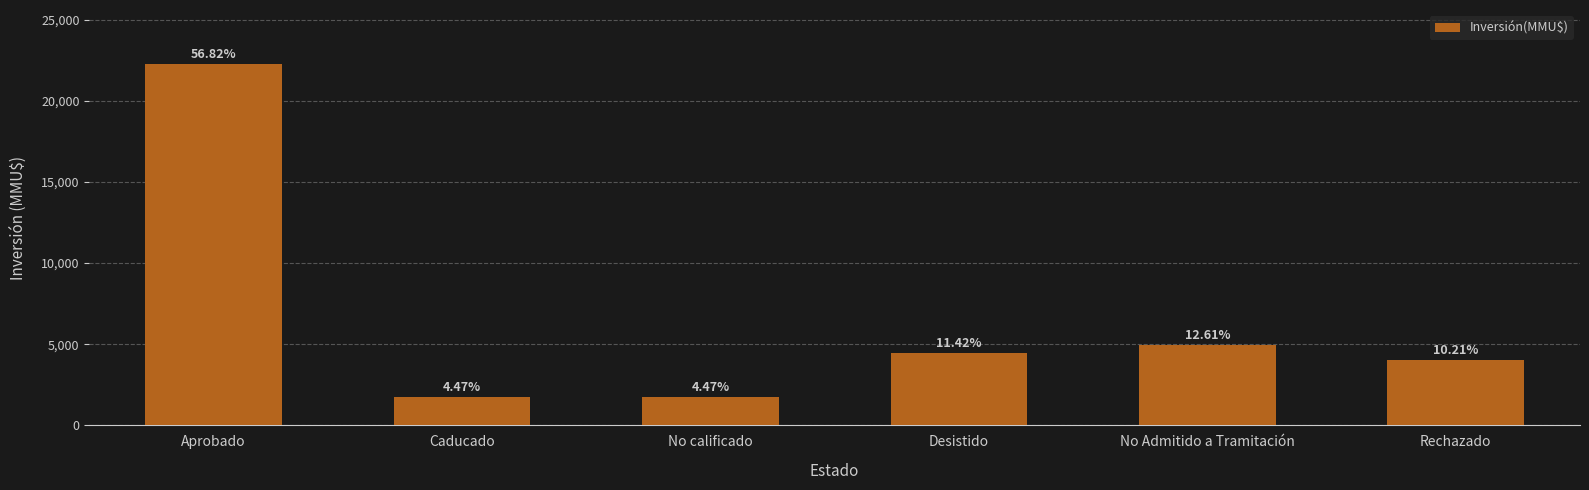

Which has a higher value, Desistido or Caducado?

Desistido